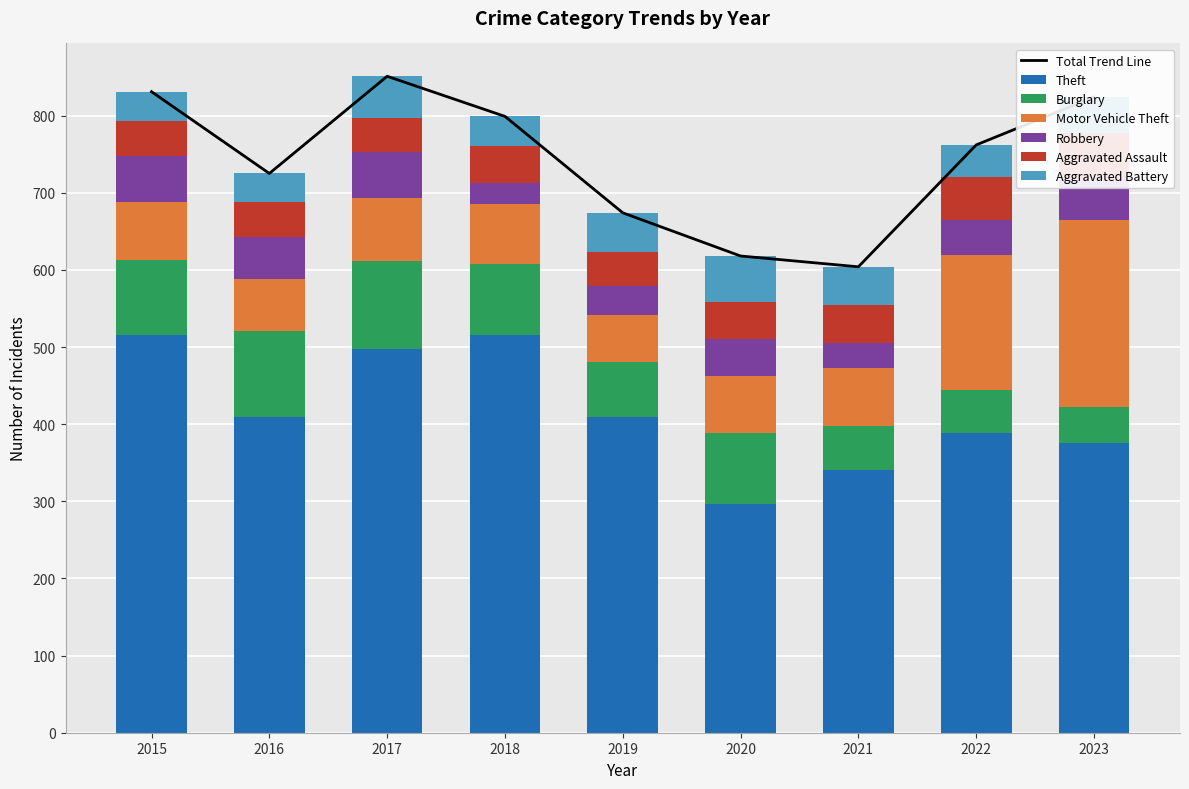

What value does the Motor Vehicle Theft series have at 2017, to the nearest 5?

80